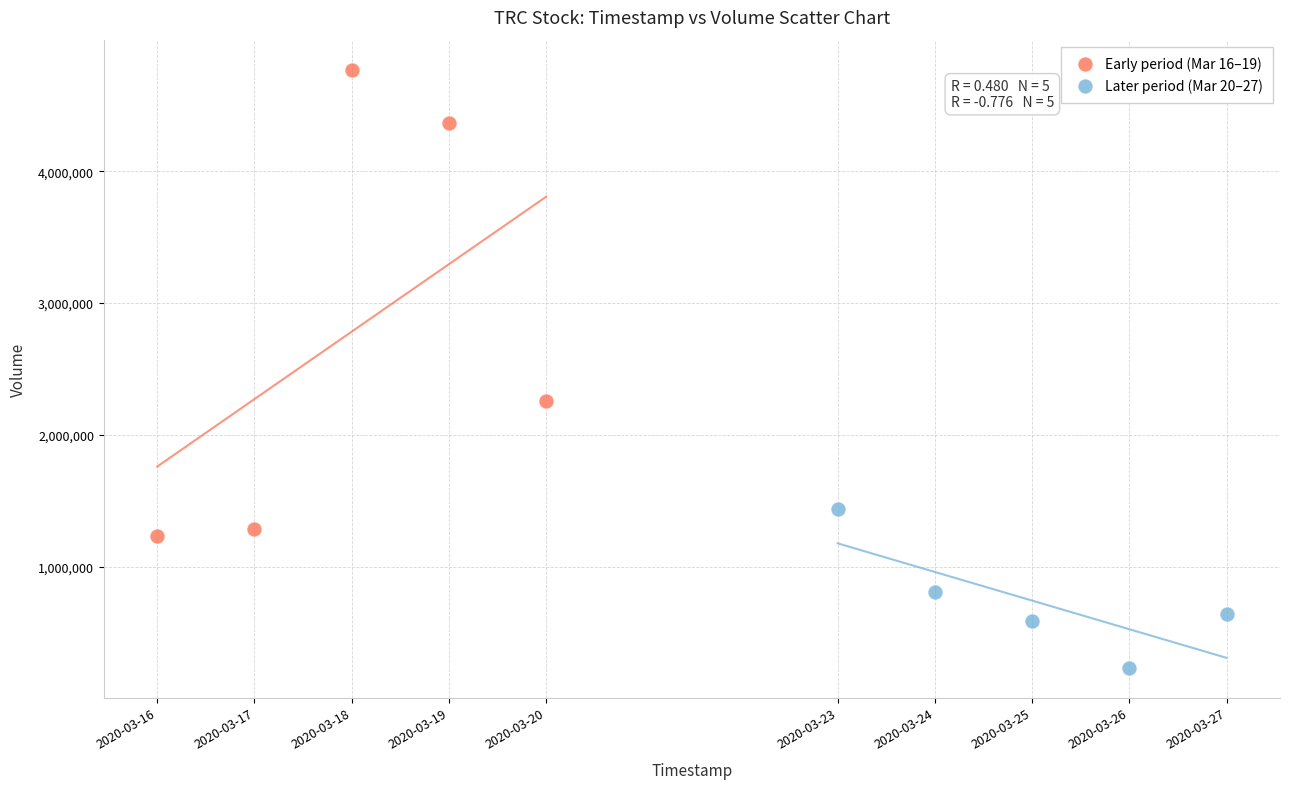

What are all the series names shown in the legend?

Early period (Mar 16–19), Later period (Mar 20–27)